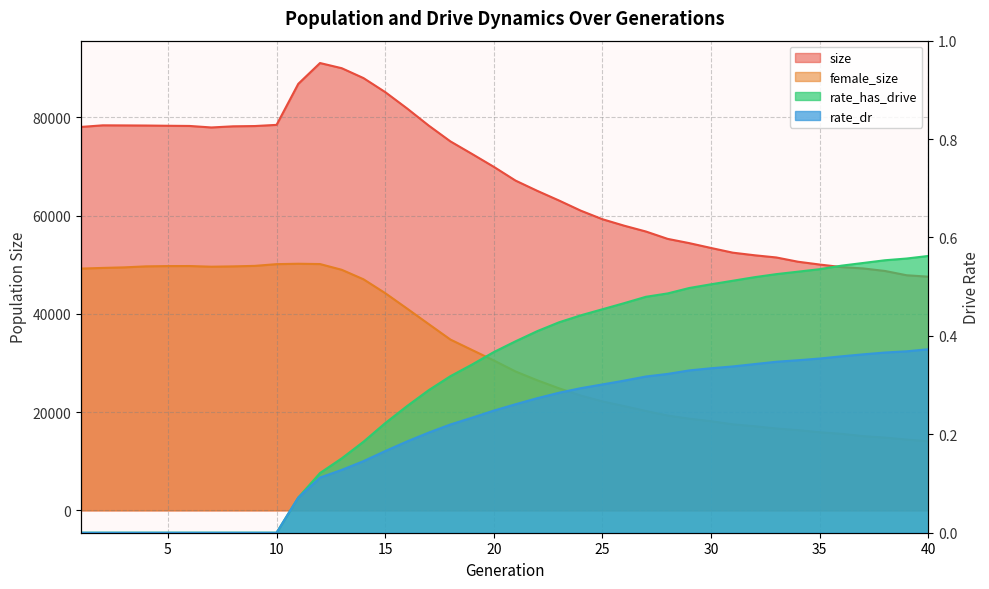

Which series has the largest total across all categories?

size